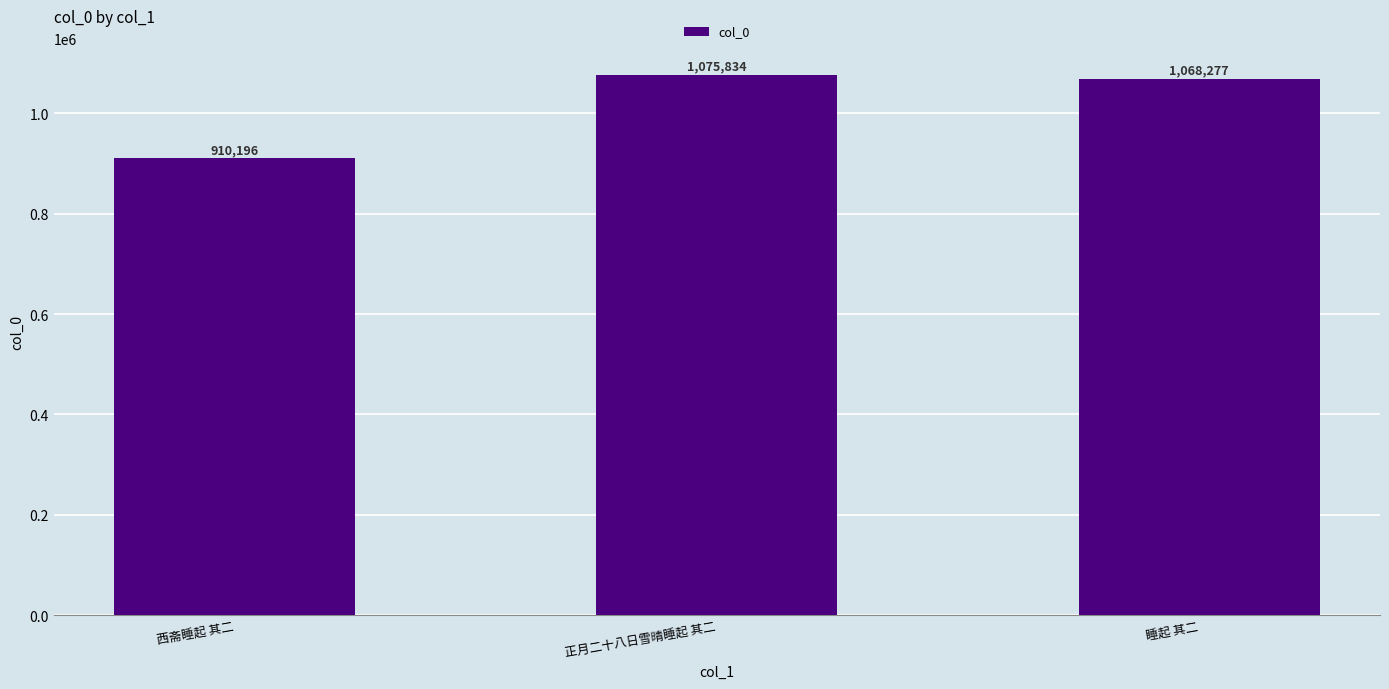

What is the value of the 1st bar from the left?

910196